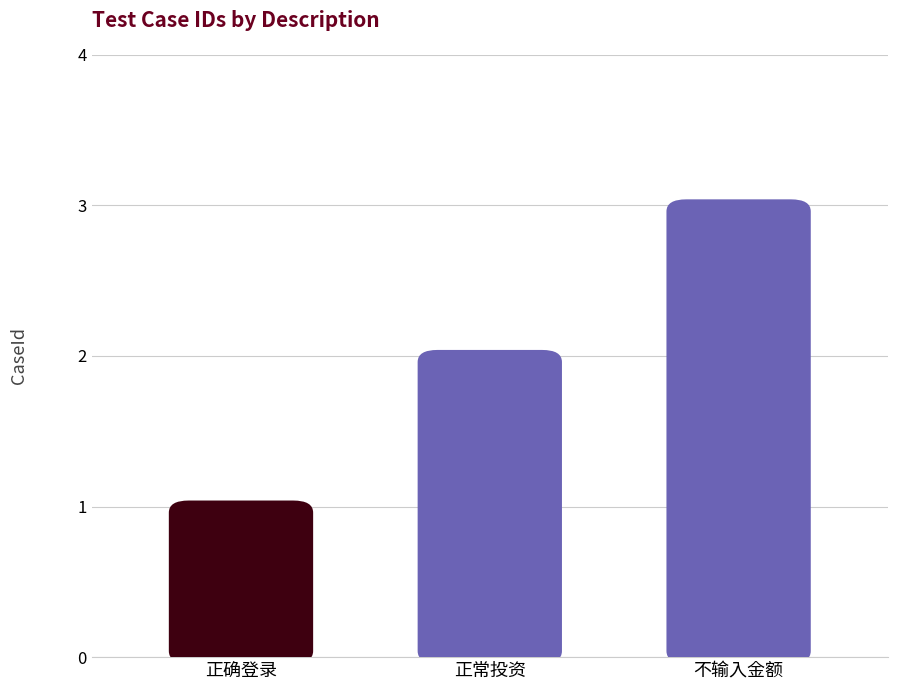

What is the approximate value at 正确登录?

1